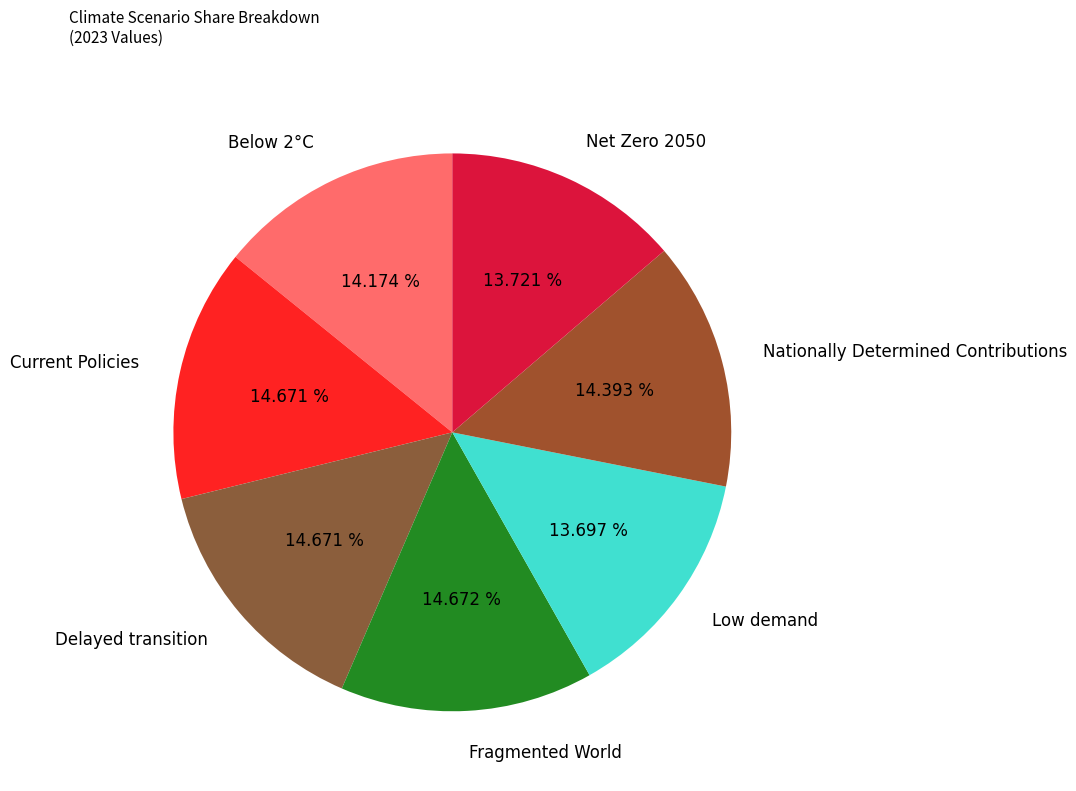

Does Current Policies account for over 50% of the chart?

No